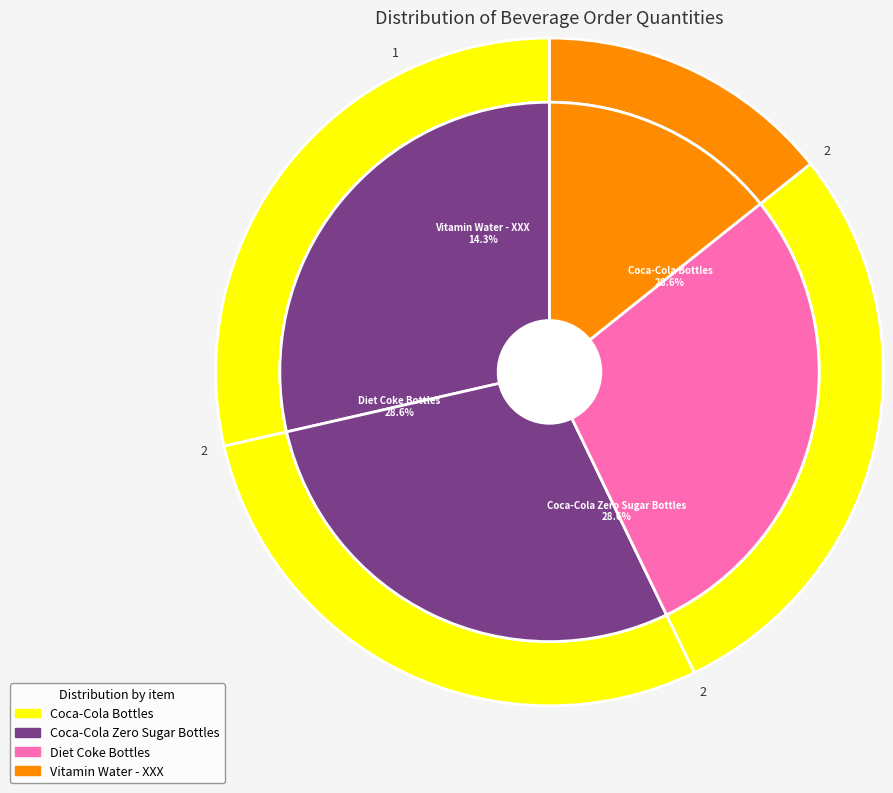

What portion of the pie excludes Diet Coke Bottles?

71.4%